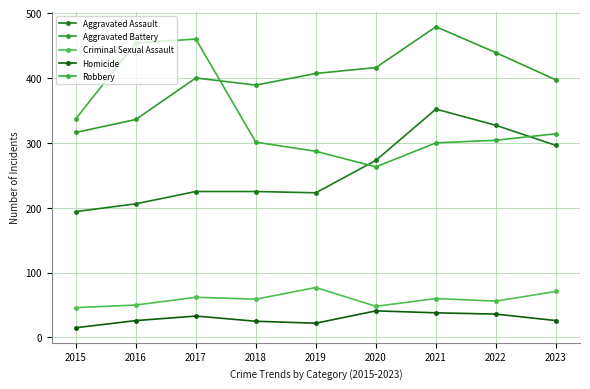

The Aggravated Battery series shows 613 at 2020. True or false?

False